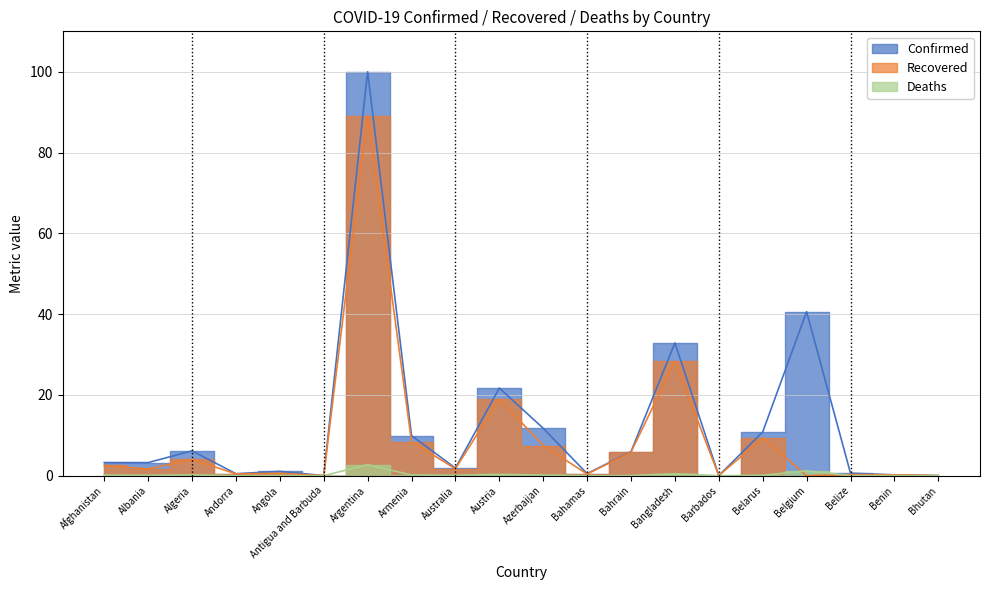

True or false: Deaths and Recovered intersect in this chart.

True